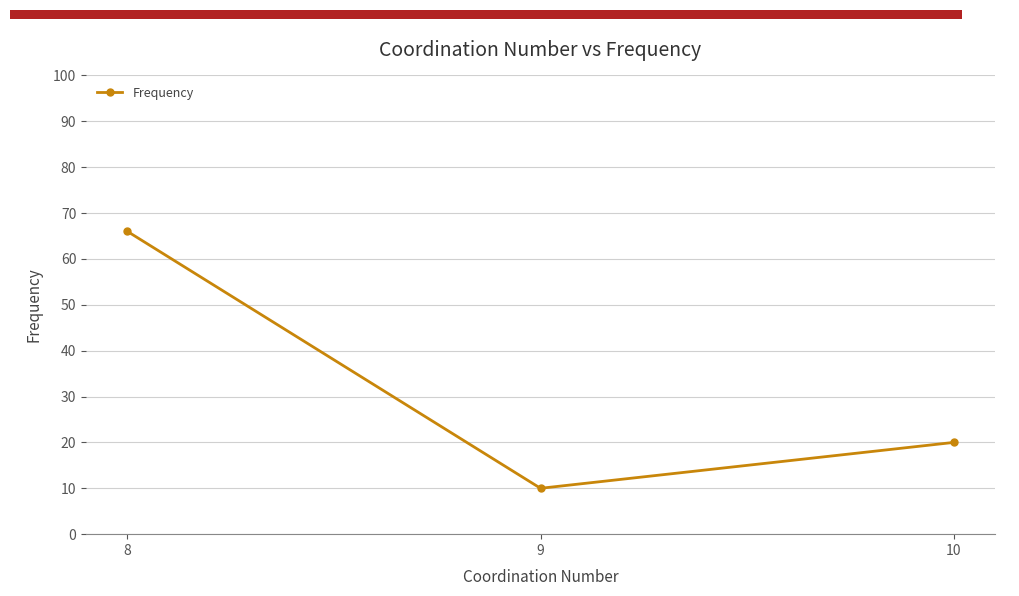

Count the values in the range 10 to 66.

3